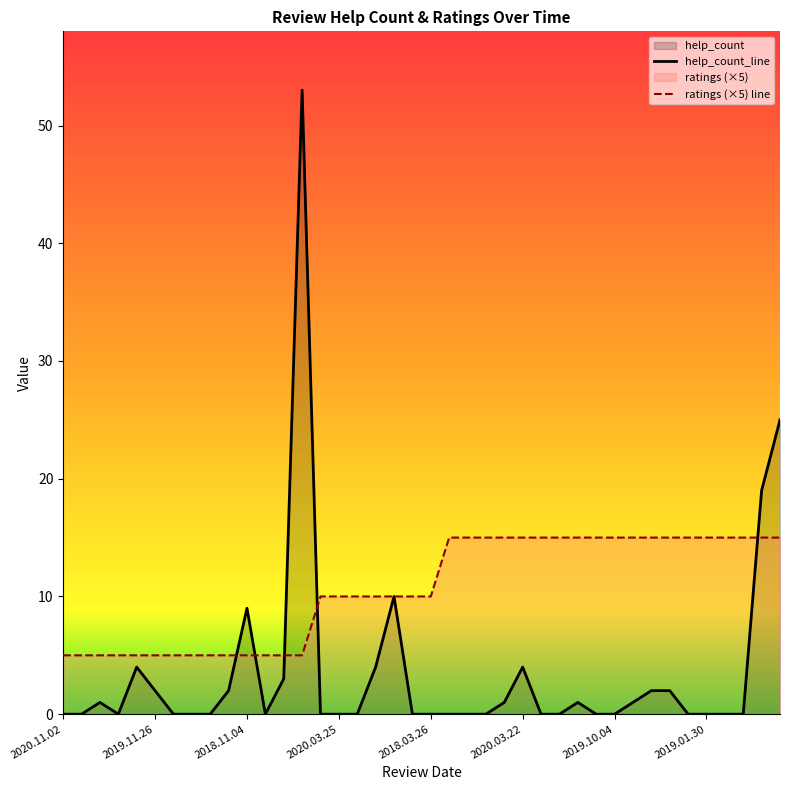

Is the value of help_count_line at 38 greater than the value of ratings (×5) line at 12?

Yes